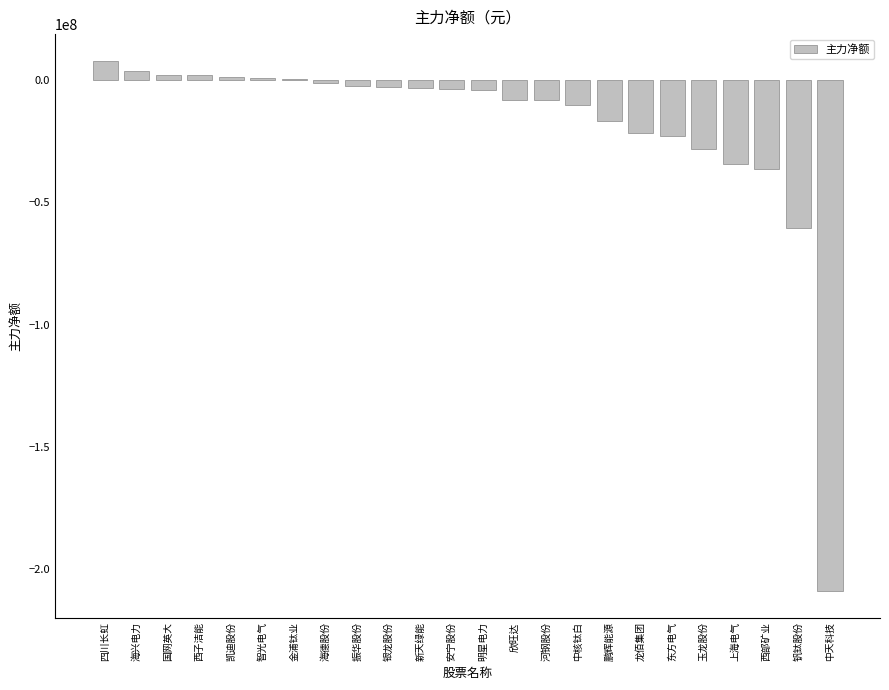

Are the bars grouped side by side (vs. stacked)?

No